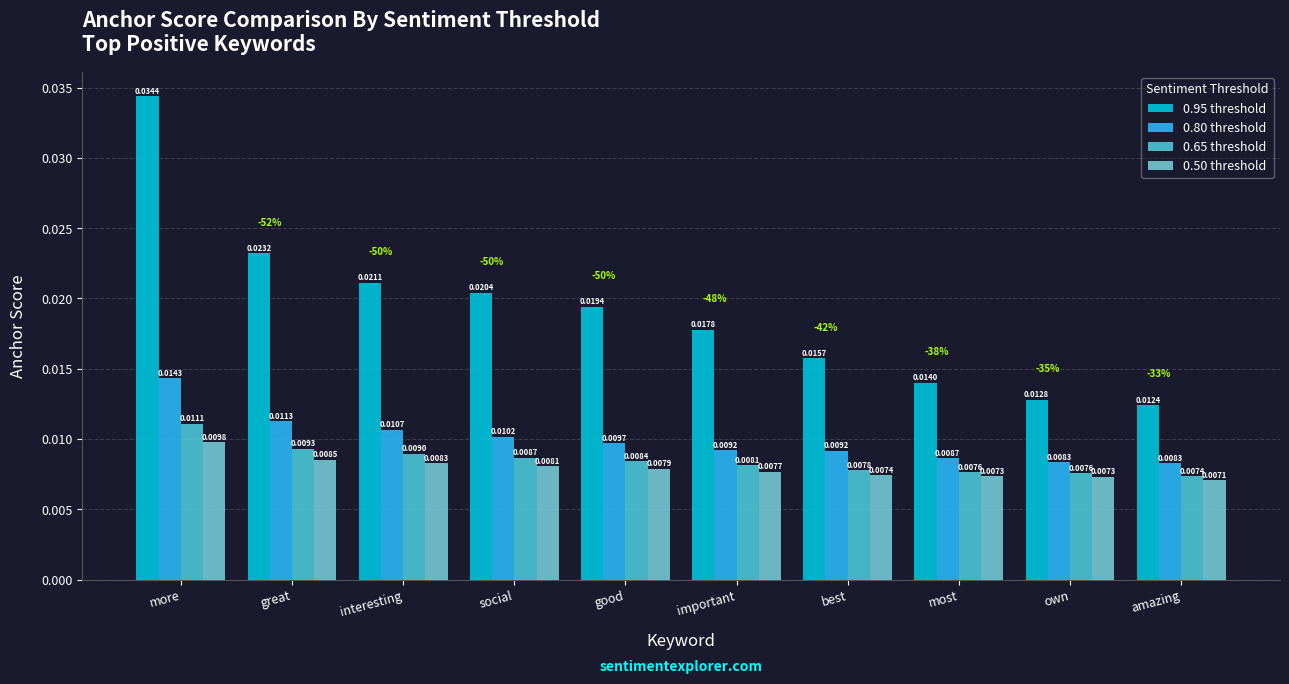

How many 0.80 threshold values are between 0 and 1?

10